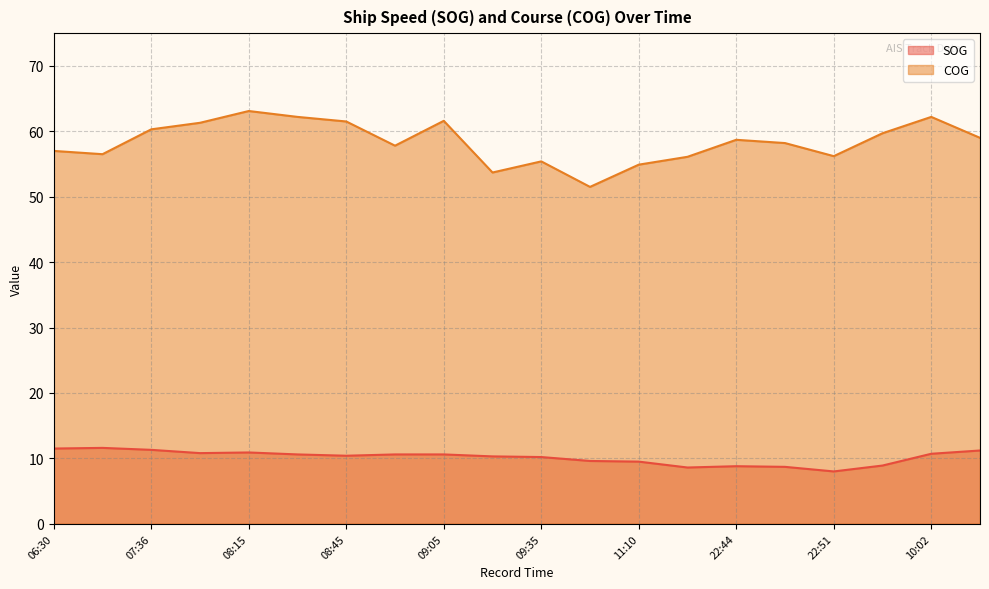

Between 06:30 and 22:51, which is larger?

06:30